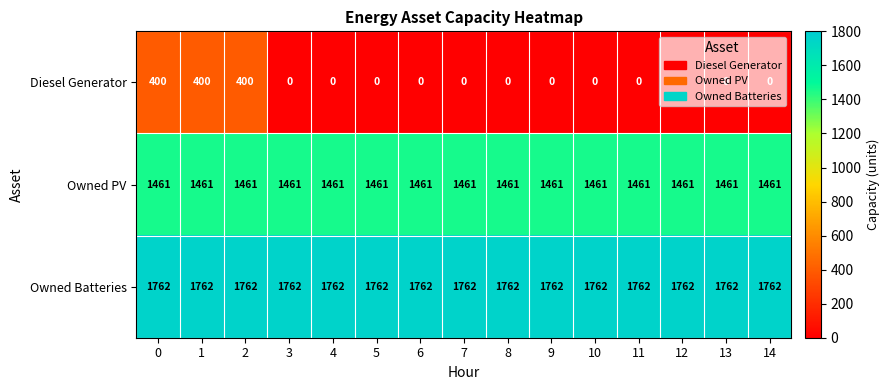

Is the value of Owned Batteries at 3 greater than the value of Owned PV at 11?

Yes